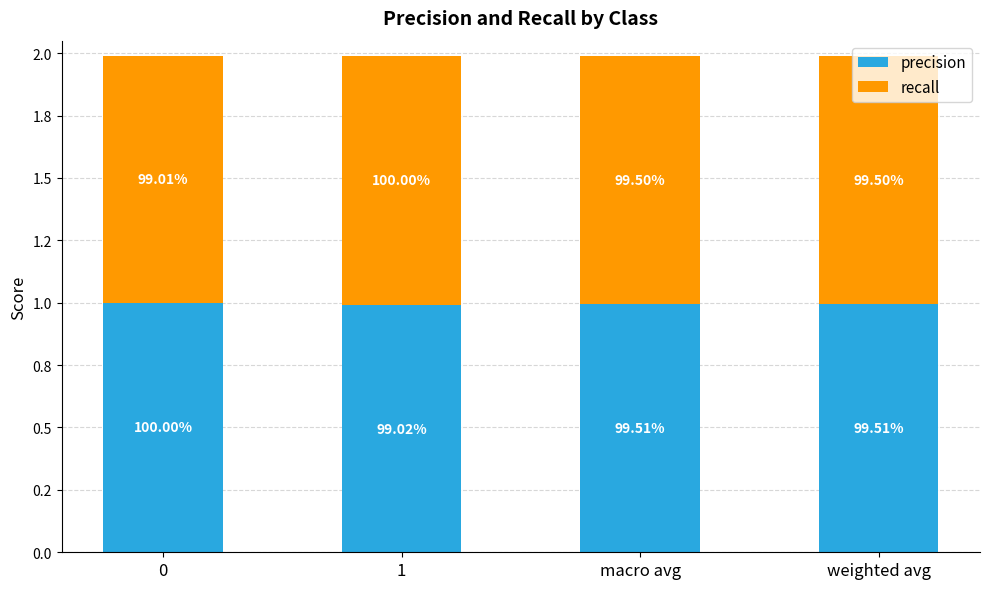

What are all the series names shown in the legend?

precision, recall